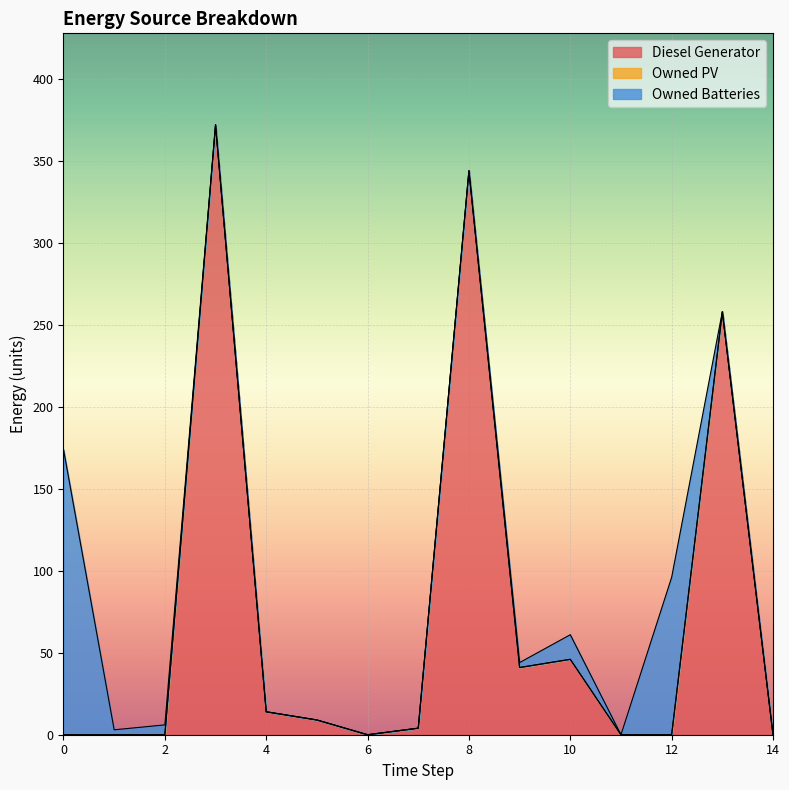

Reading right to left, transcribe all the data shown in this chart.

Diesel Generator: 0	258	0	0	46	41	344	4	0	9	14	372	0	0	0
Owned PV: 0	0	0	0	0	0	0	0	0	0	0	0	0	0	0
Owned Batteries: 0	0	96	0	15	3	0	0	0	0	0	0	6	3	174